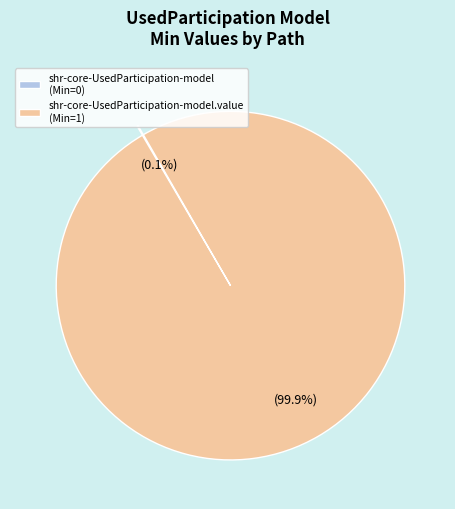

Is there a majority slice in this chart?

Yes